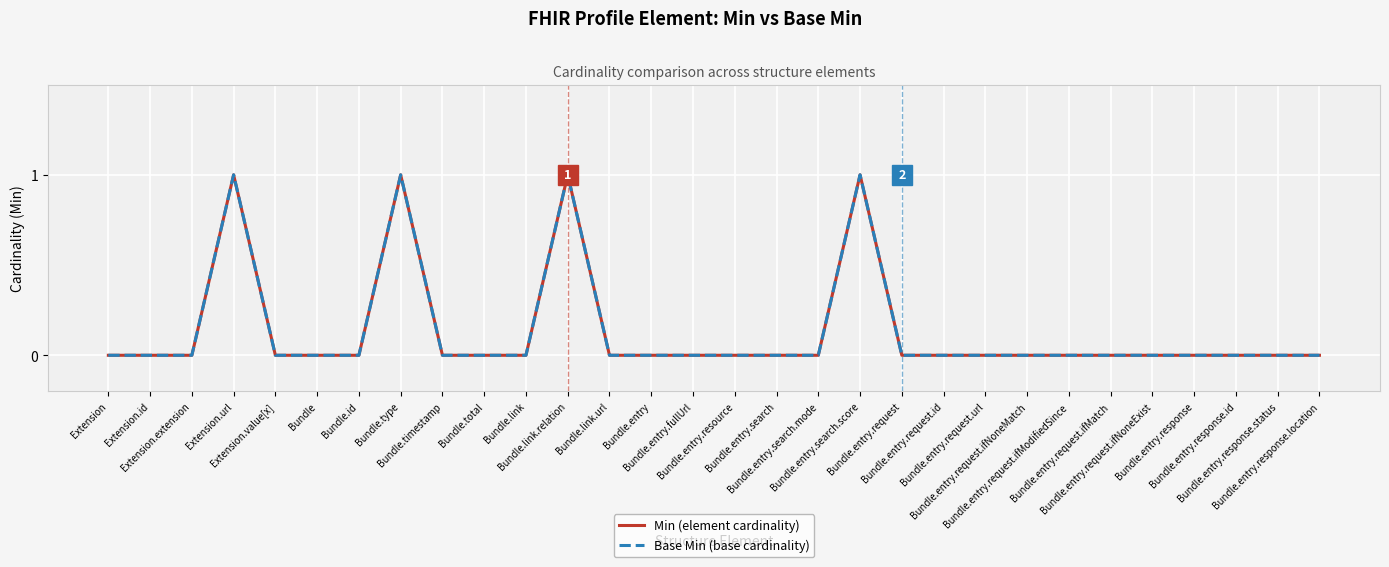

Which category has the lowest value in the Base Min (base cardinality) series?

Extension